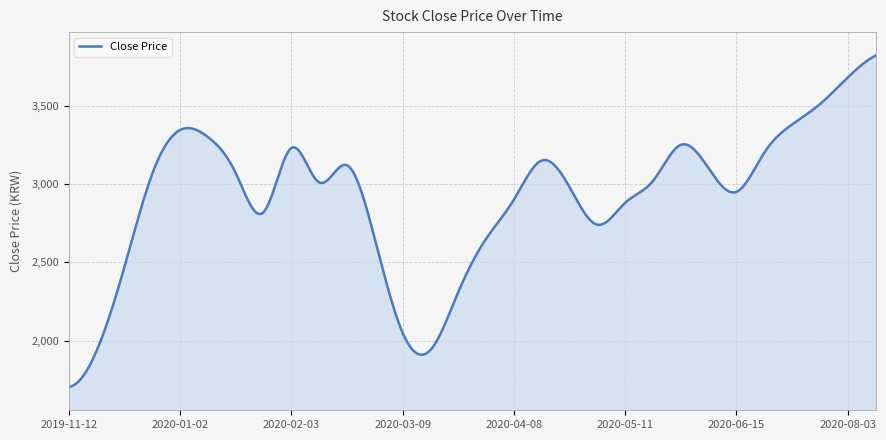

What is the minimum value shown in the chart?

1705.0